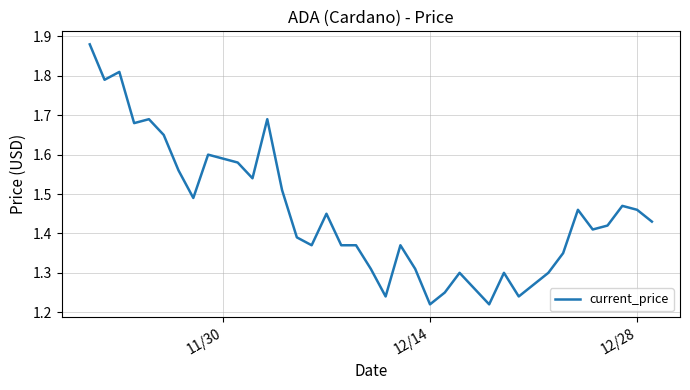

What is the greatest value displayed?

1.9